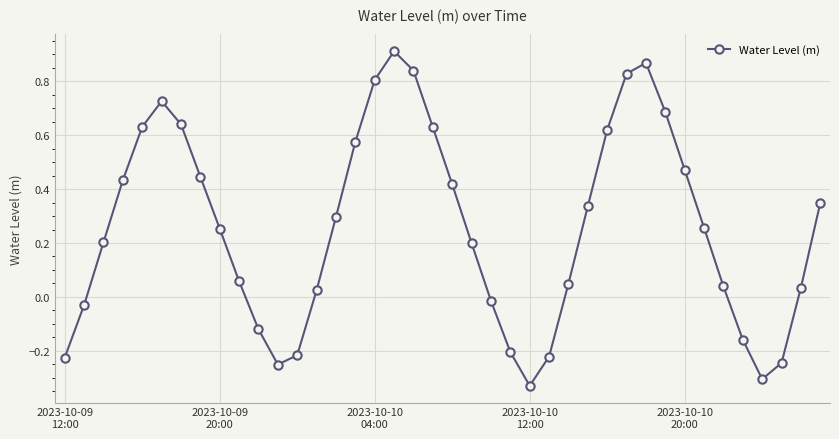

True or false: the data has more than 0 interior local peaks.

True